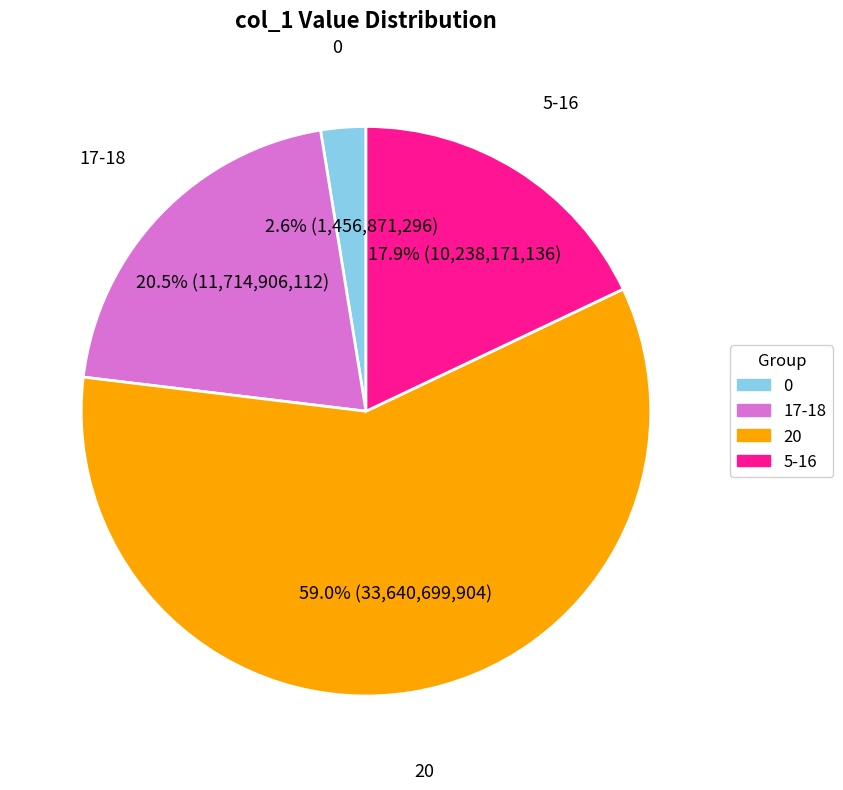

Is there any slice that represents more than half of the pie?

Yes